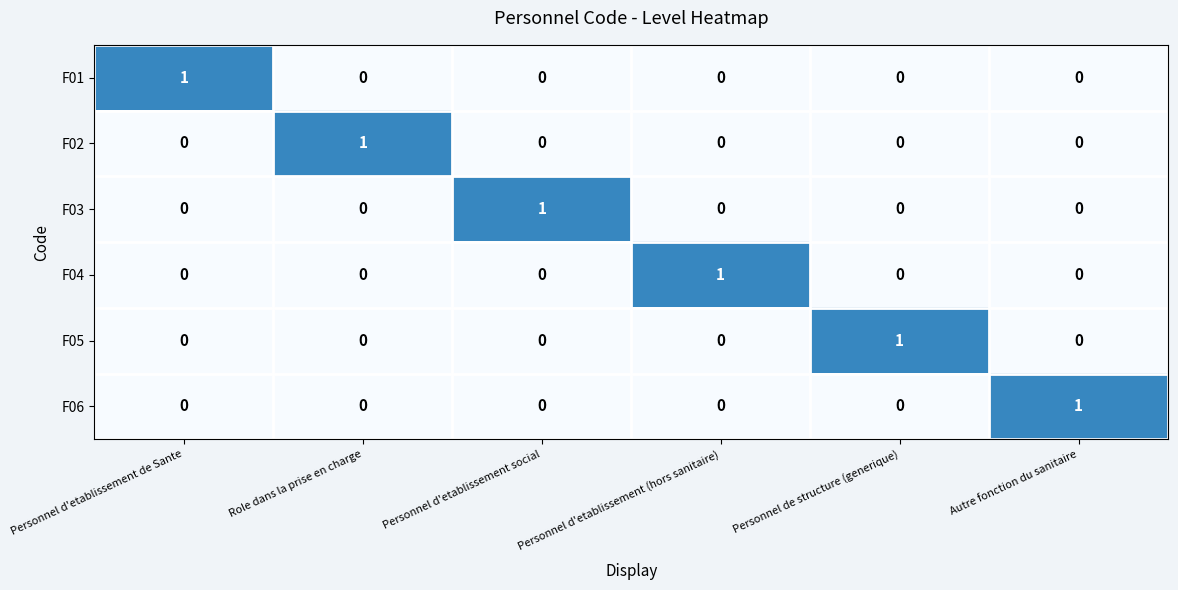

Is the value of F02 at Role dans la prise en charge greater than the value of F01 at Role dans la prise en charge?

Yes